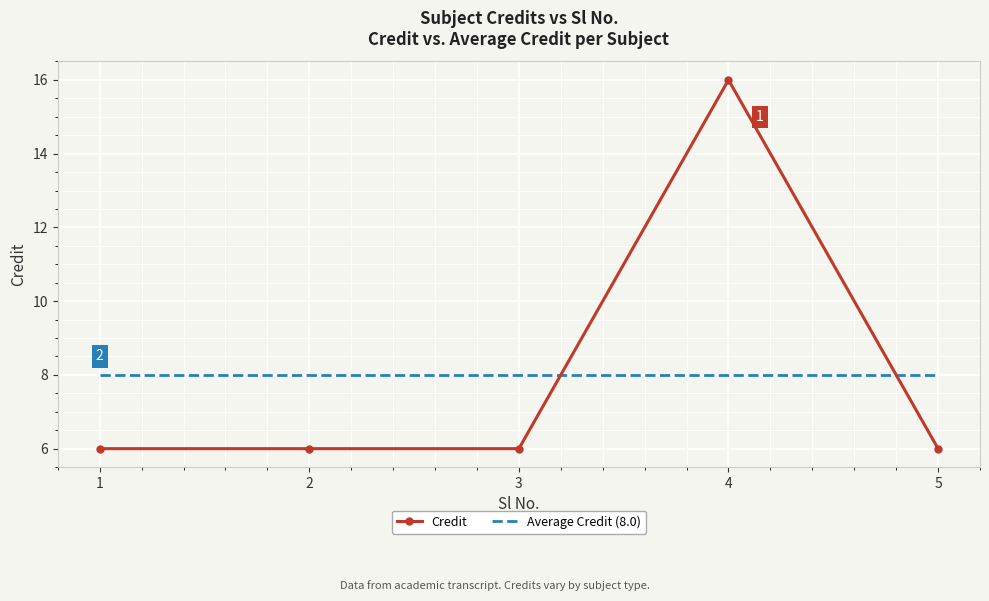

True or false: Credit and Average Credit (8.0) cross at least once.

True